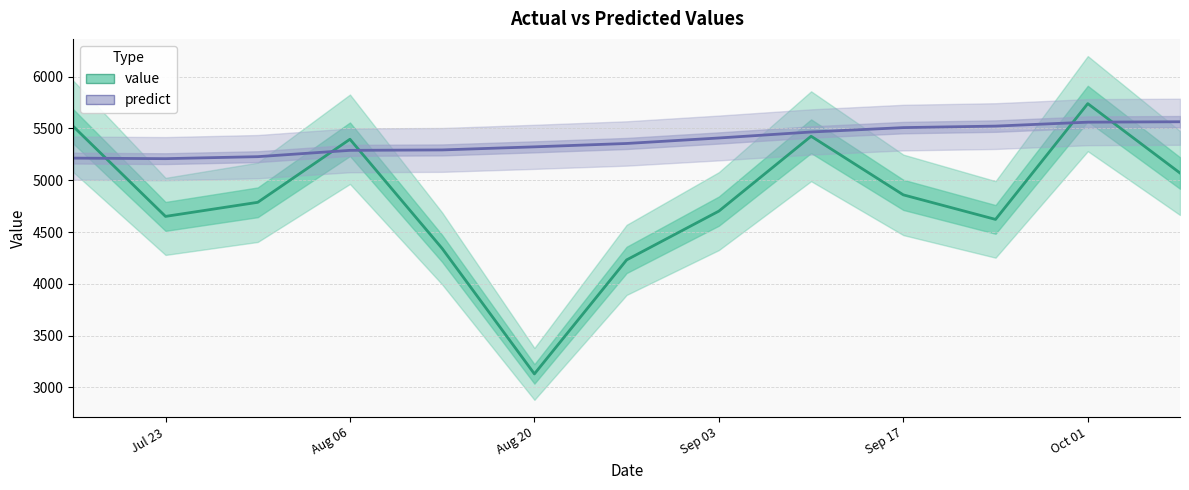

What is the value of the value point at the 8th from the left?

4702.0